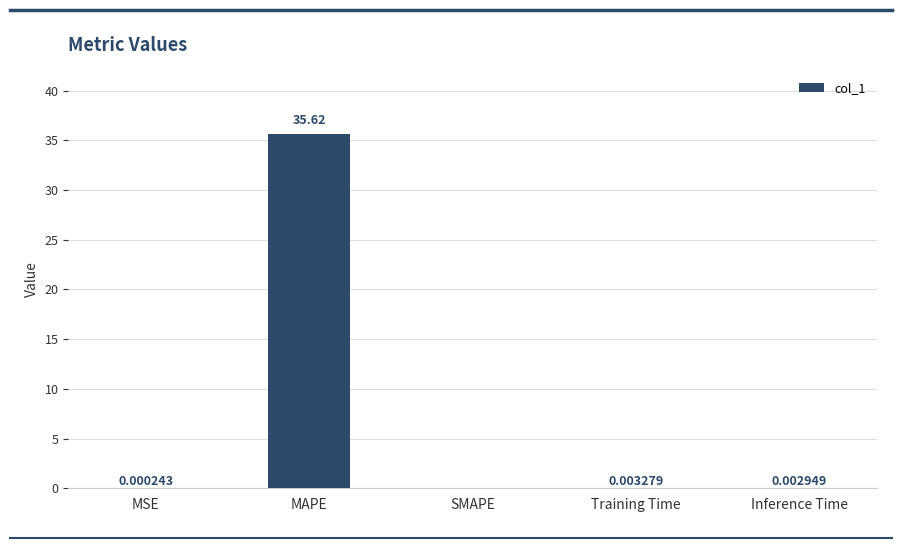

True or false: the data shows 0.0 at SMAPE.

True